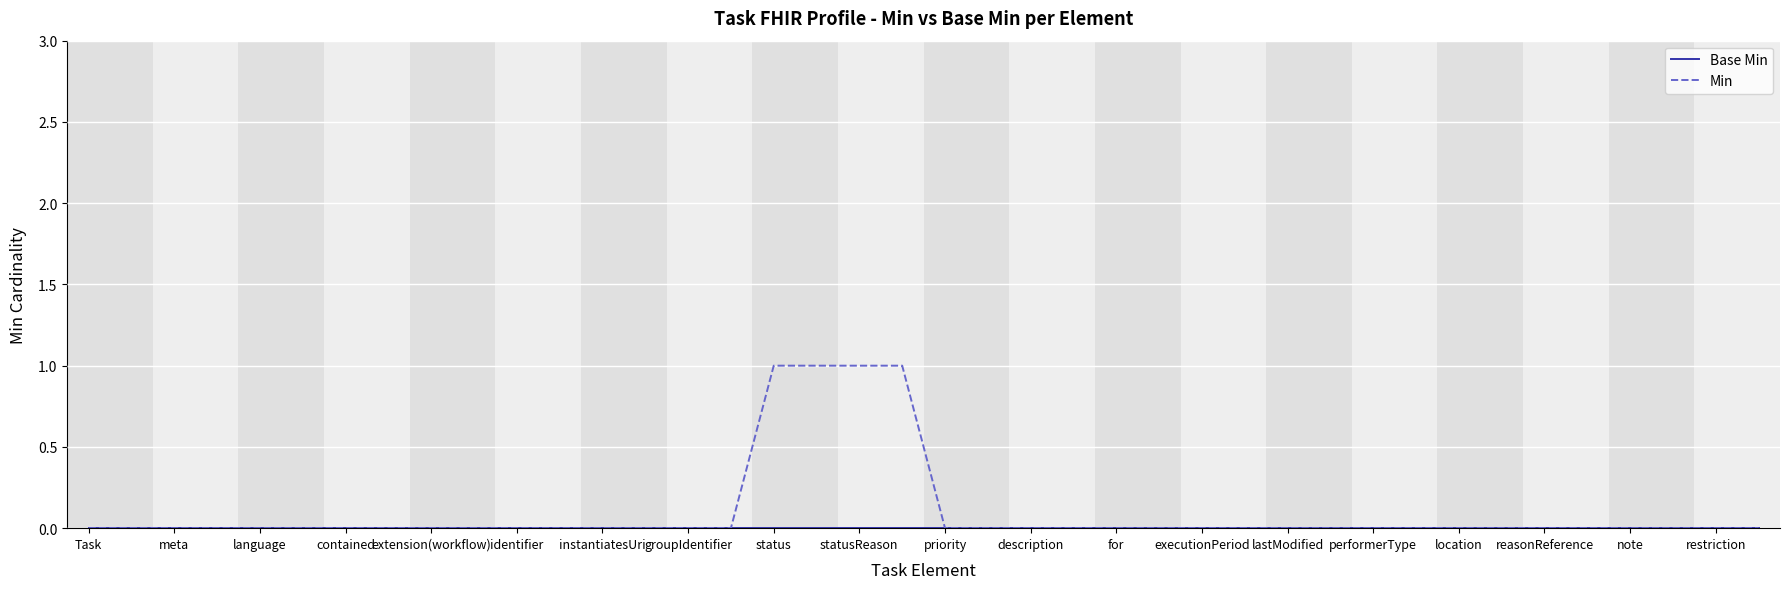

Which series has the largest range (max minus min)?

Min